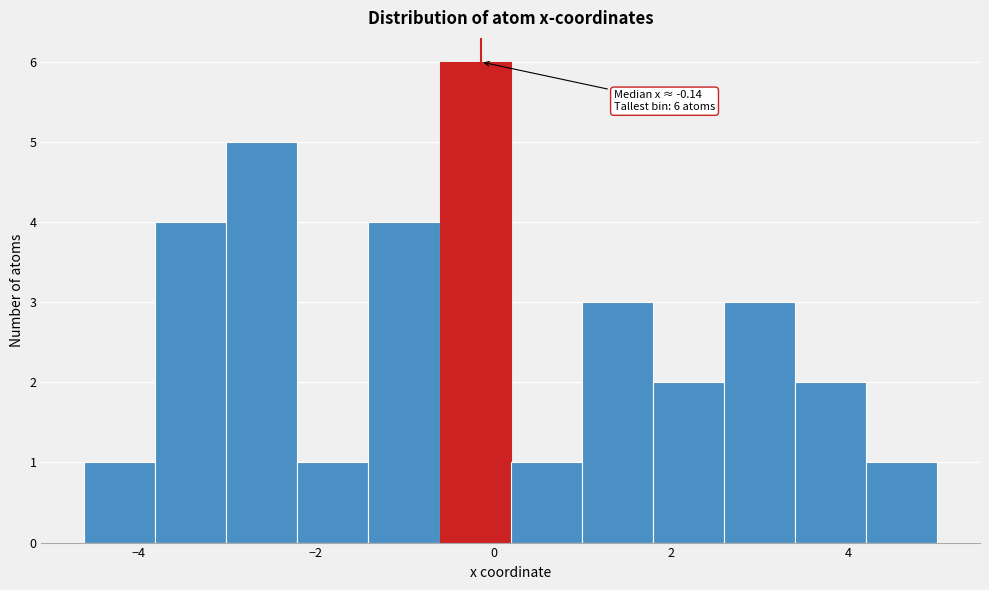

Which range on the x-axis has the tallest bar?

-0.6 to 0.2